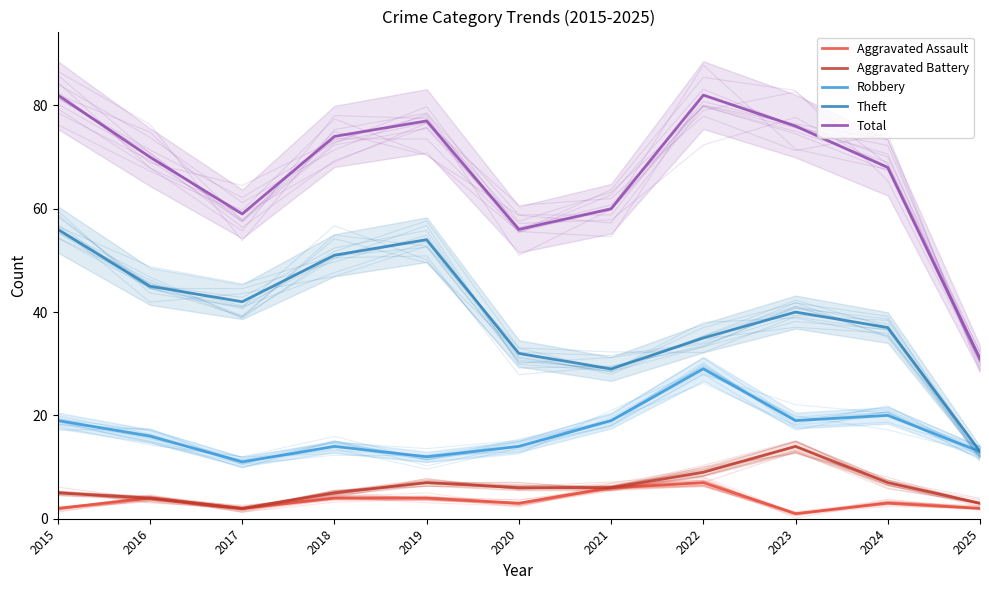

What is the difference between the highest and lowest values at 2023?

75